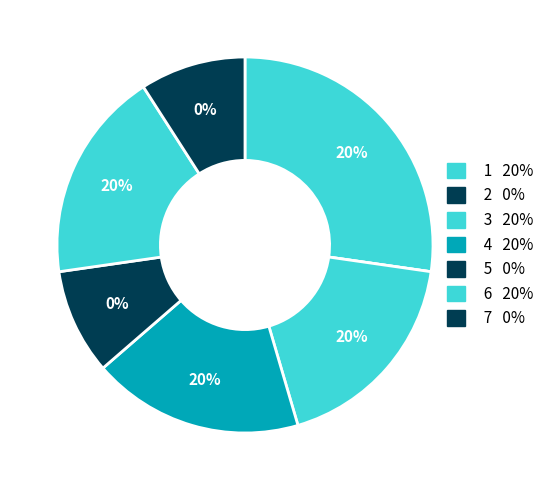

To the nearest percent, what is the average slice percentage?

14%